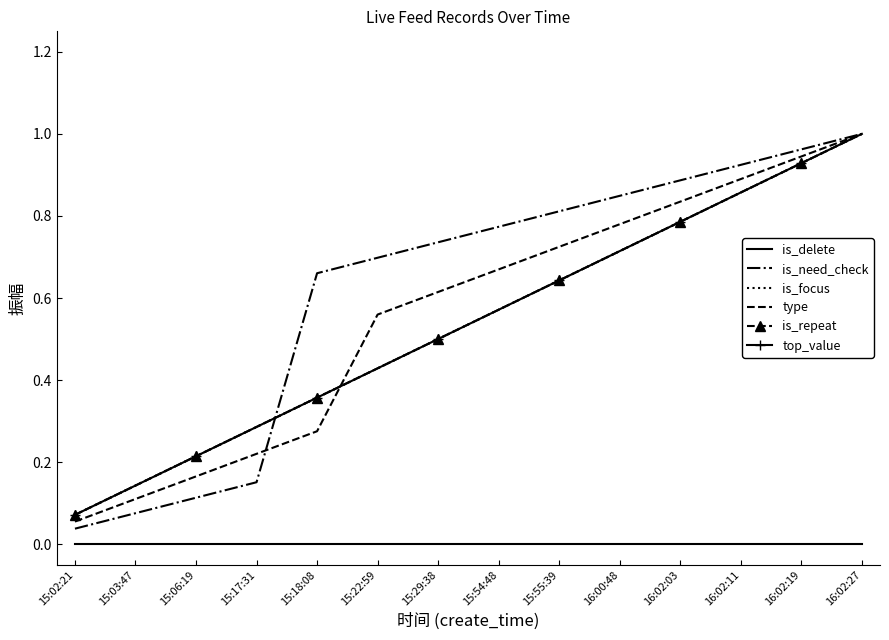

True or false: is_need_check and is_focus intersect in this chart.

True